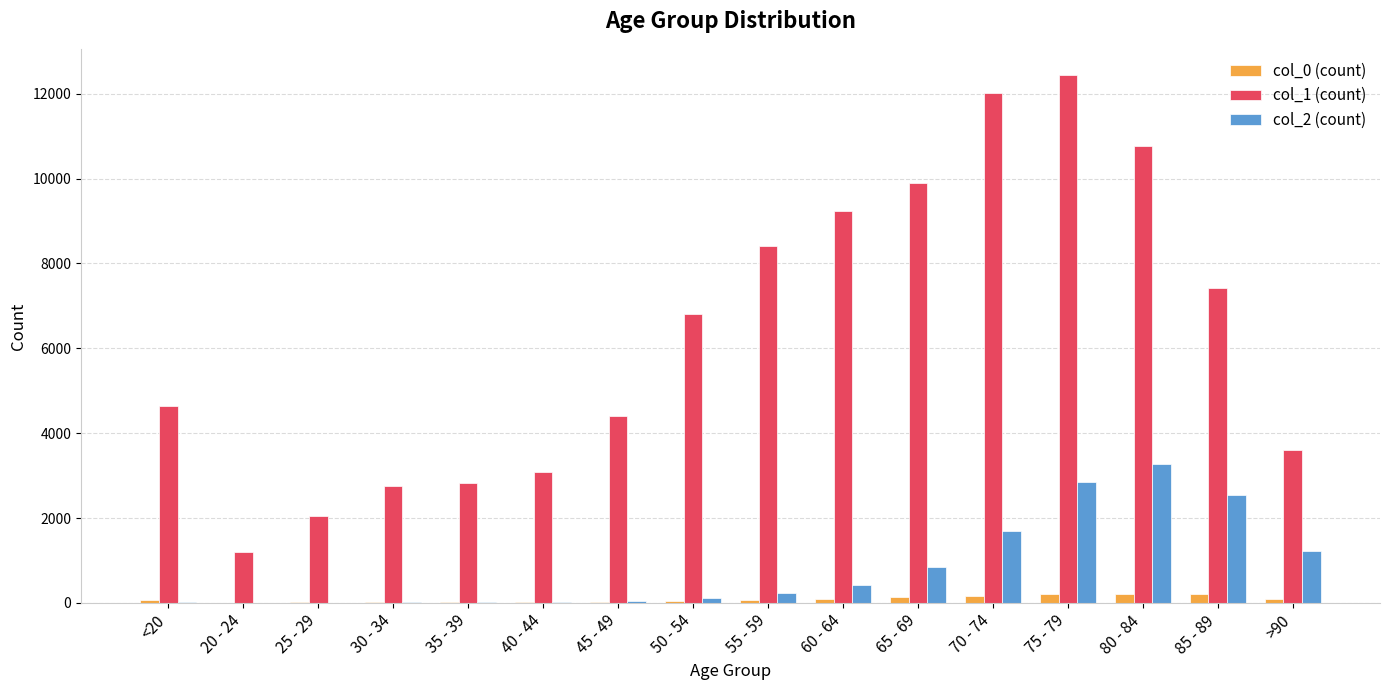

At which category is the sum across all series the highest?

75 - 79